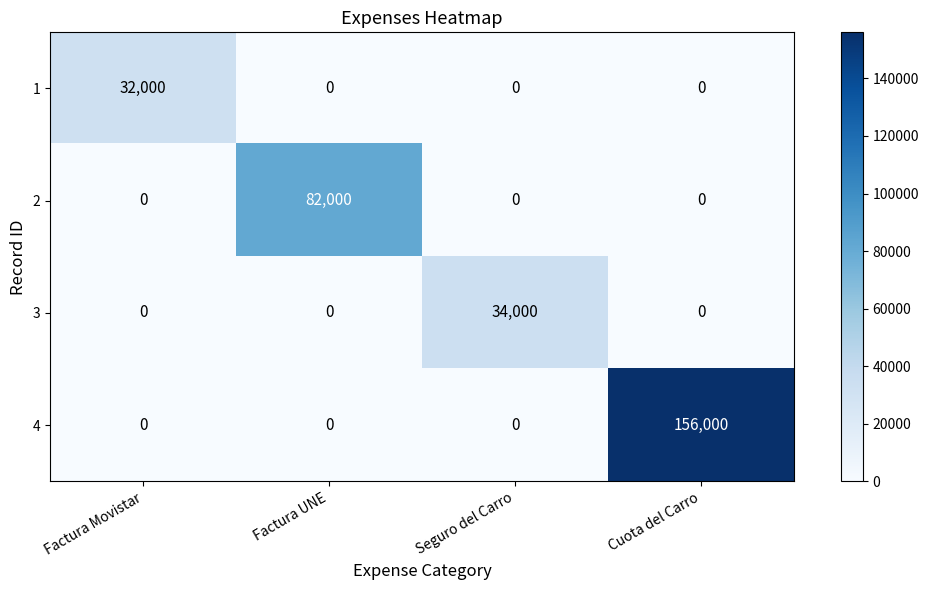

Is the value of 4 at Seguro del Carro greater than the value of 3 at Seguro del Carro?

No